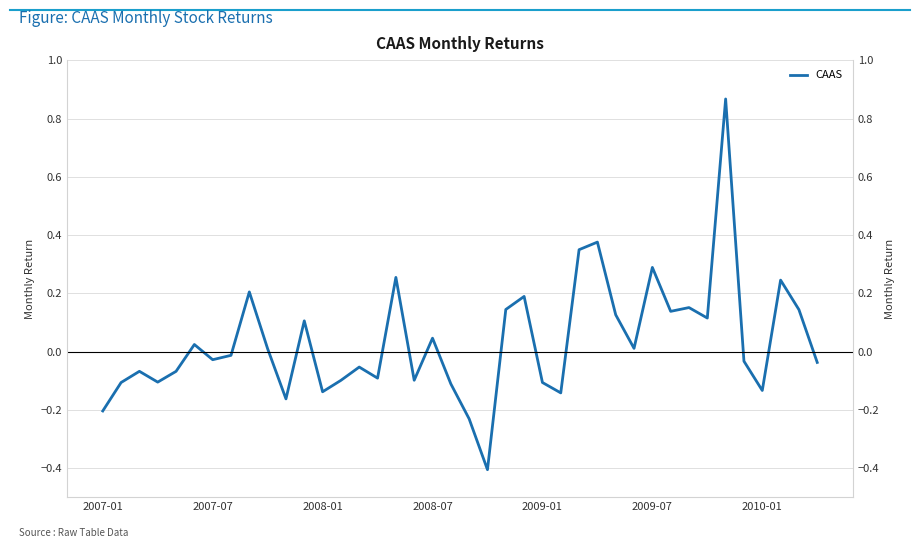

How many interior local valleys (lower than both neighbors) does the data have?

12